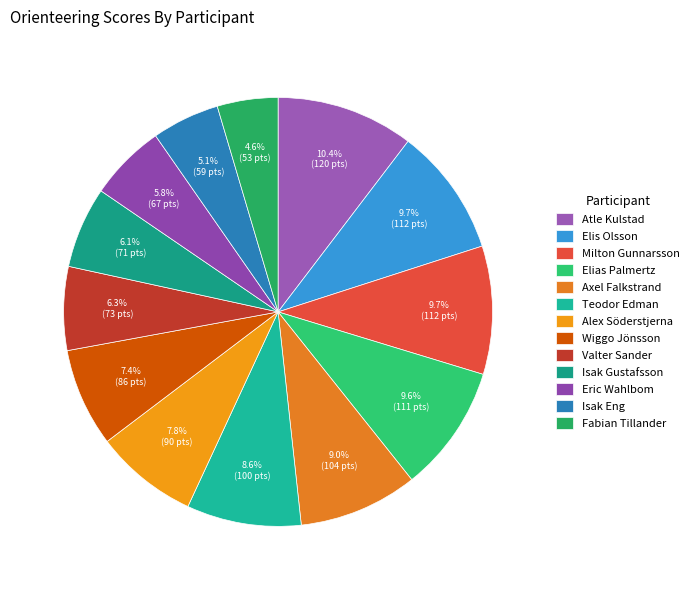

What percentage is the Elias Palmertz slice, to the nearest percent?

10%